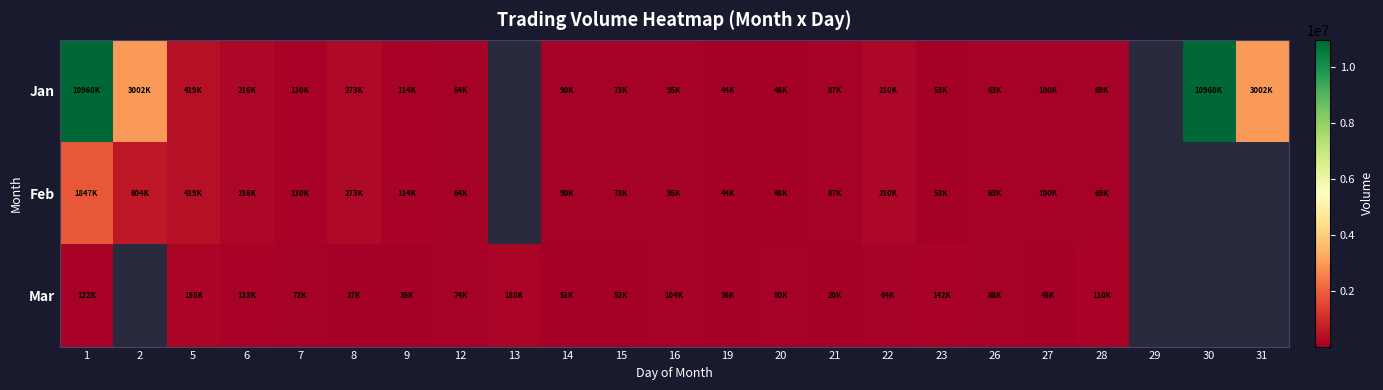

Which series has the widest spread of values?

Jan